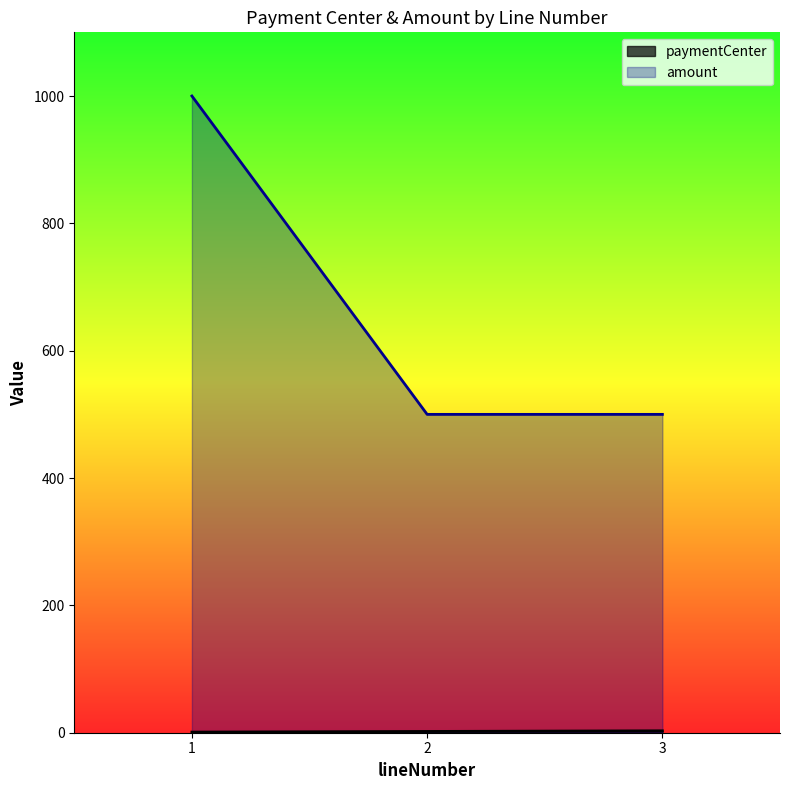

What are all the series names shown in the legend?

paymentCenter, amount